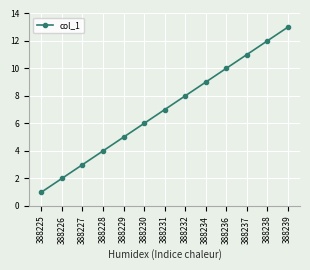

What is the average value?

7